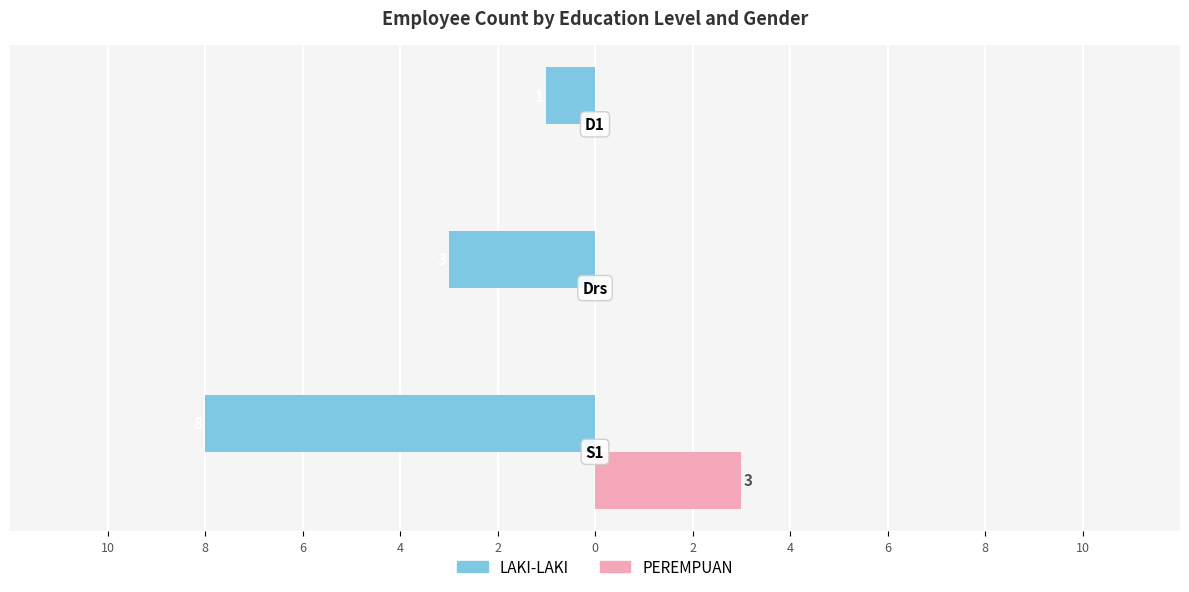

What is the difference between the maximum and minimum values in the PEREMPUAN series?

3